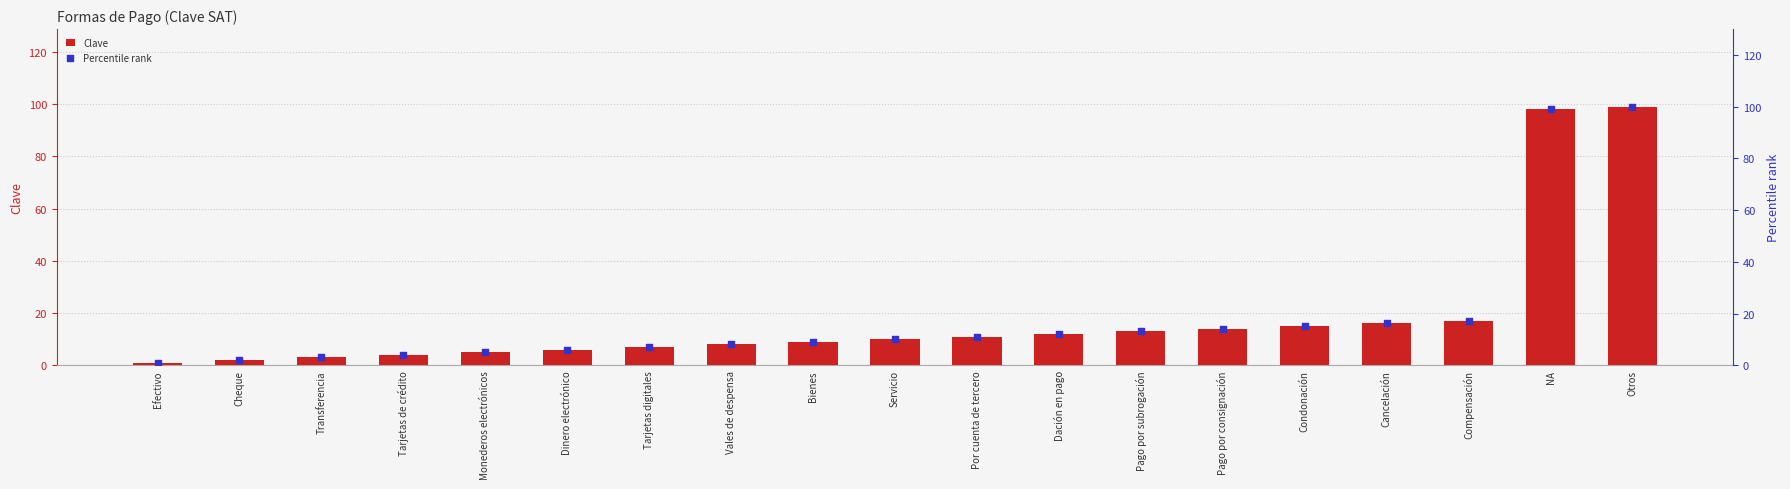

Which series has the largest Y range (max minus min)?

Percentile rank